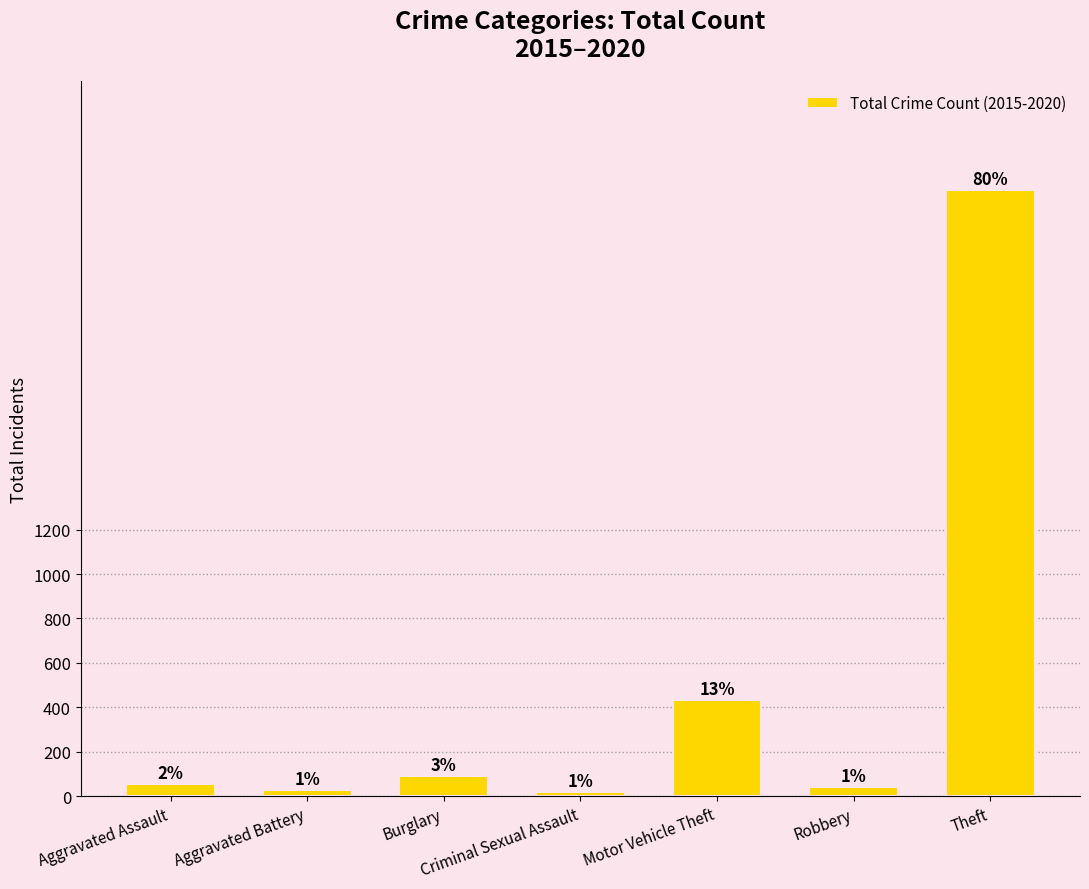

List the labels in order of value, largest first.

Theft, Motor Vehicle Theft, Burglary, Aggravated Assault, Robbery, Aggravated Battery, Criminal Sexual Assault